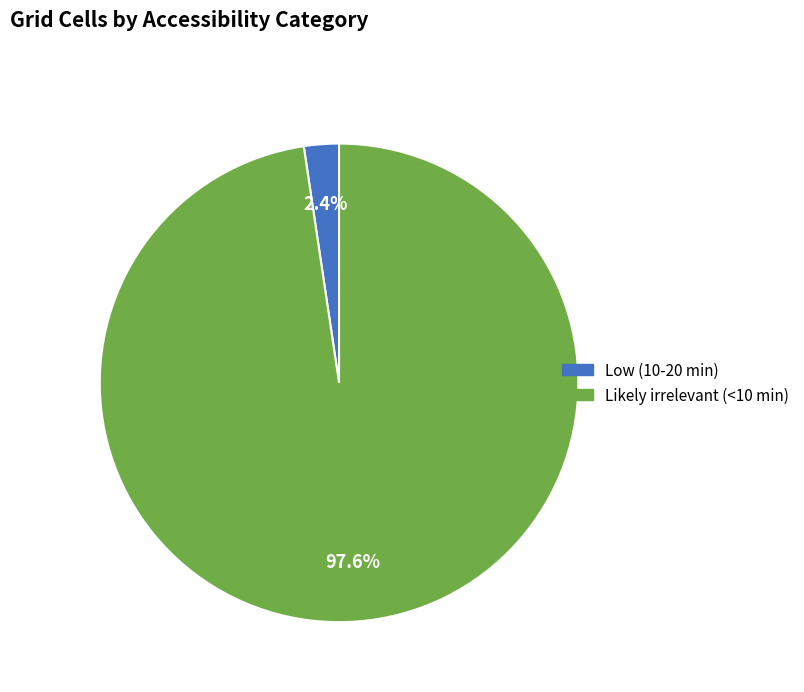

Rank the categories by value from lowest to highest.

Low (10-20 min), Likely irrelevant (<10 min)